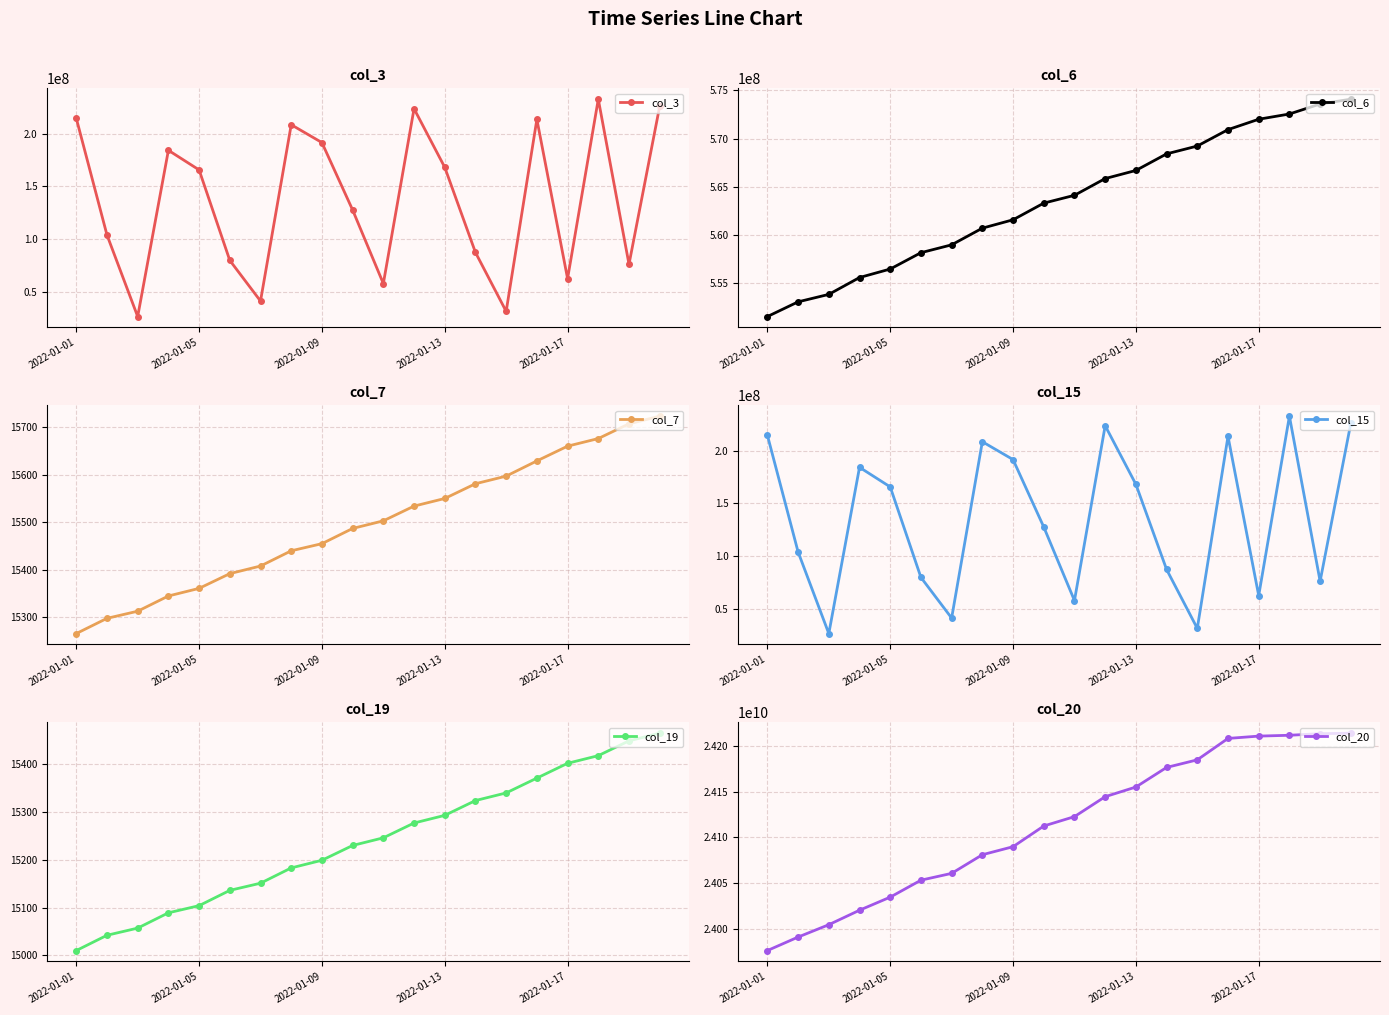

At 14, list the series in order from largest to smallest.

col_20, col_6, col_3, col_15, col_7, col_19